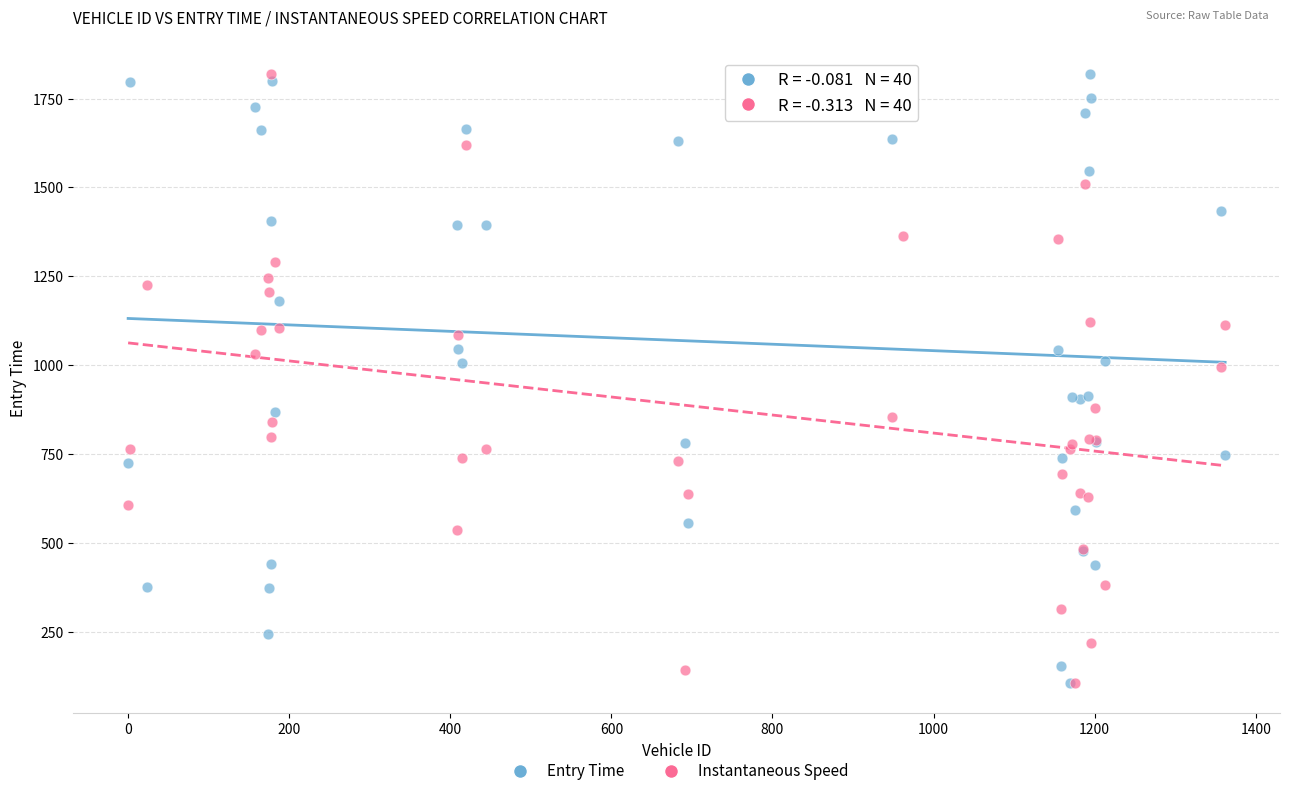

What are all the series names shown in the legend?

Entry Time, Instantaneous Speed